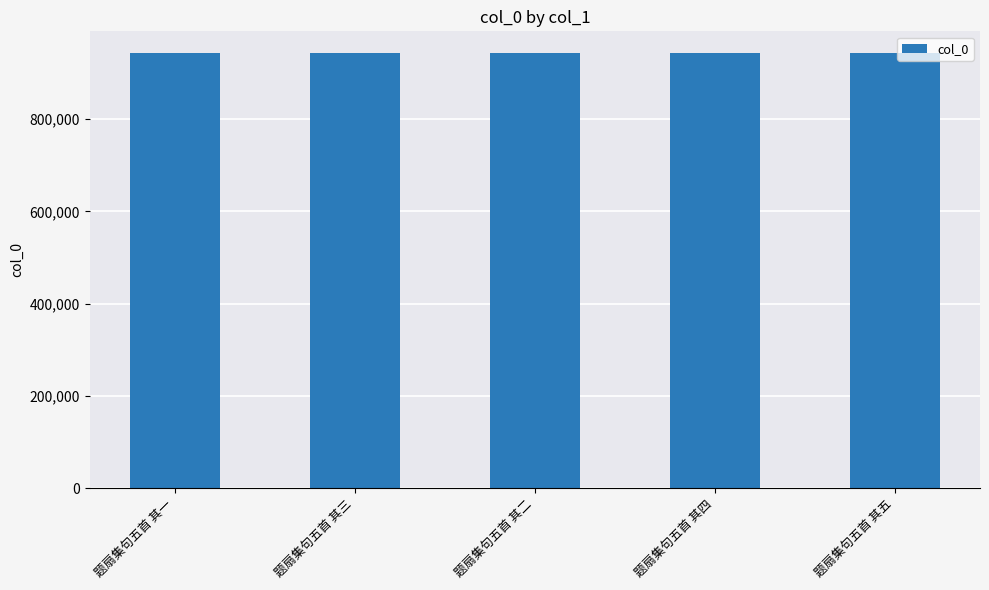

What is the smallest value displayed?

942893